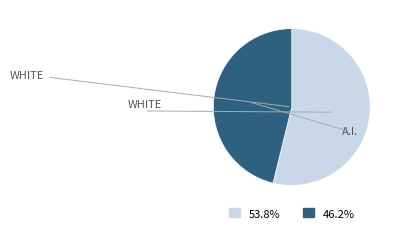

Combined, do 53.8% and 46.2% account for over 50%?

Yes